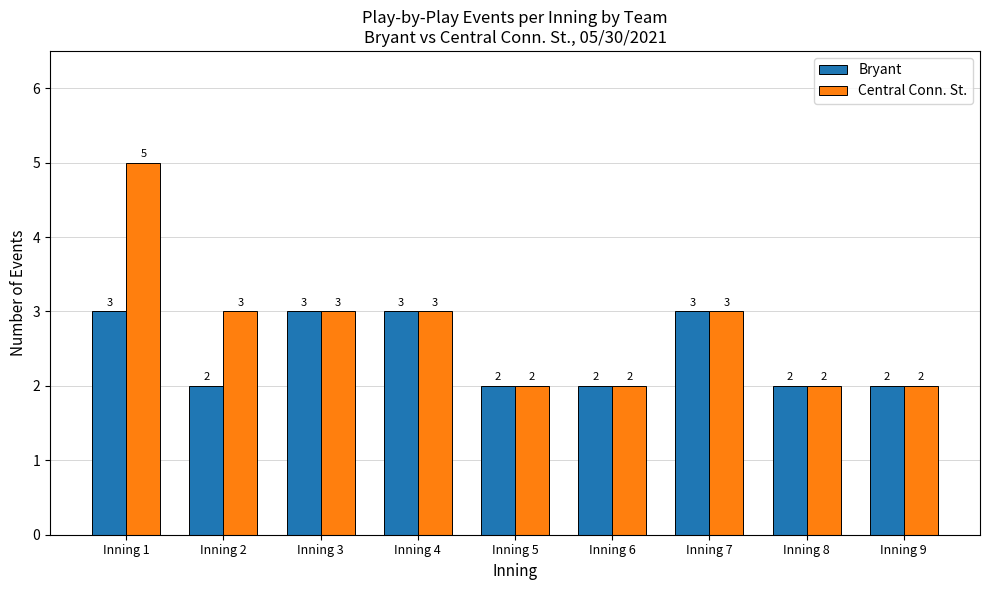

What is the total value across all series at Inning 7?

6